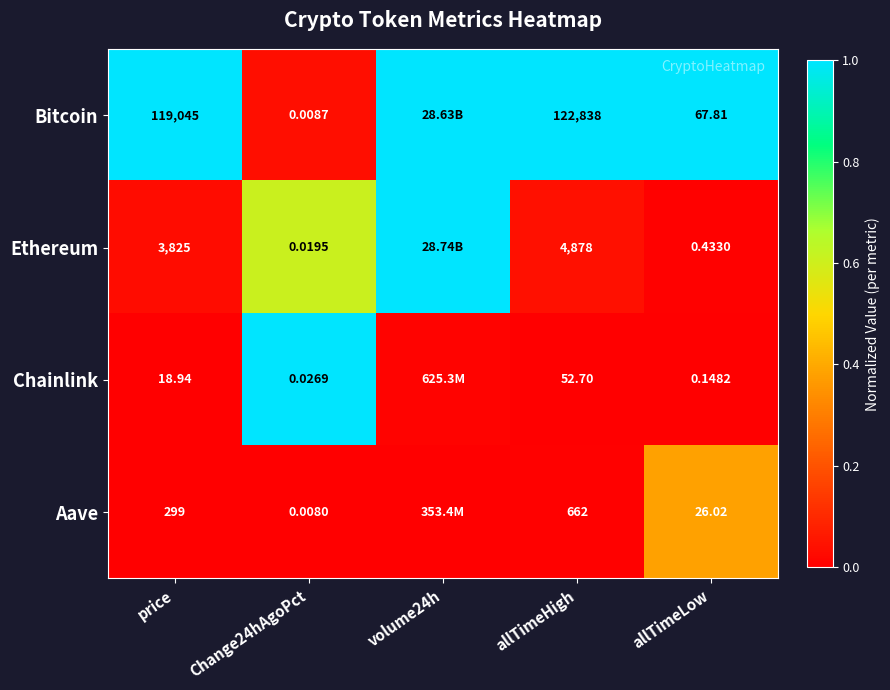

Is the value of Bitcoin at Change24hAgoPct greater than the value of Aave at price?

No